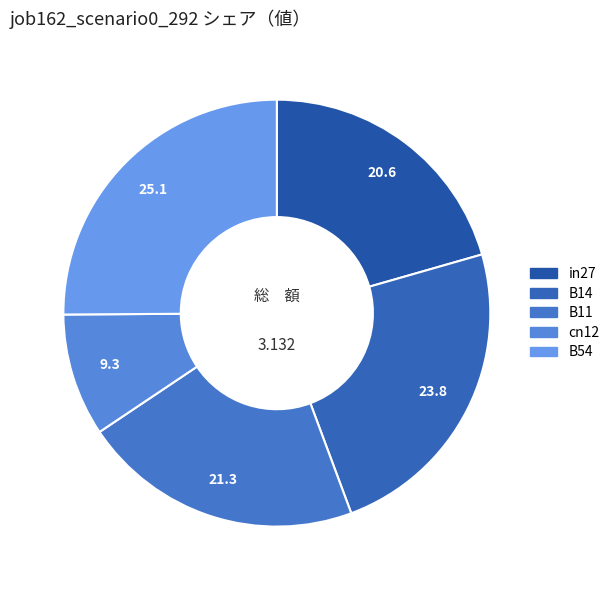

Rank the categories by value from lowest to highest.

cn12, in27, B11, B14, B54